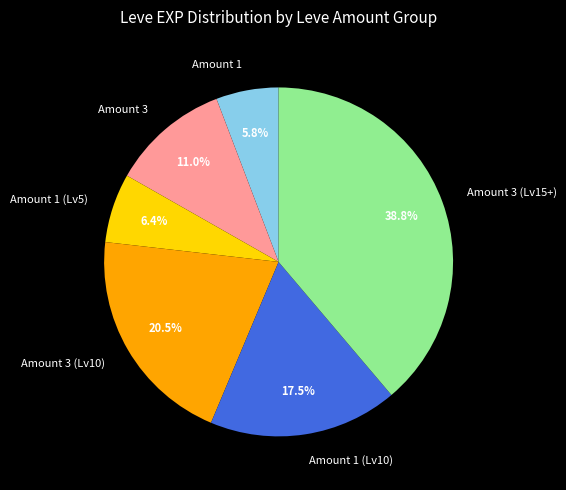

Does any single category account for the majority?

No